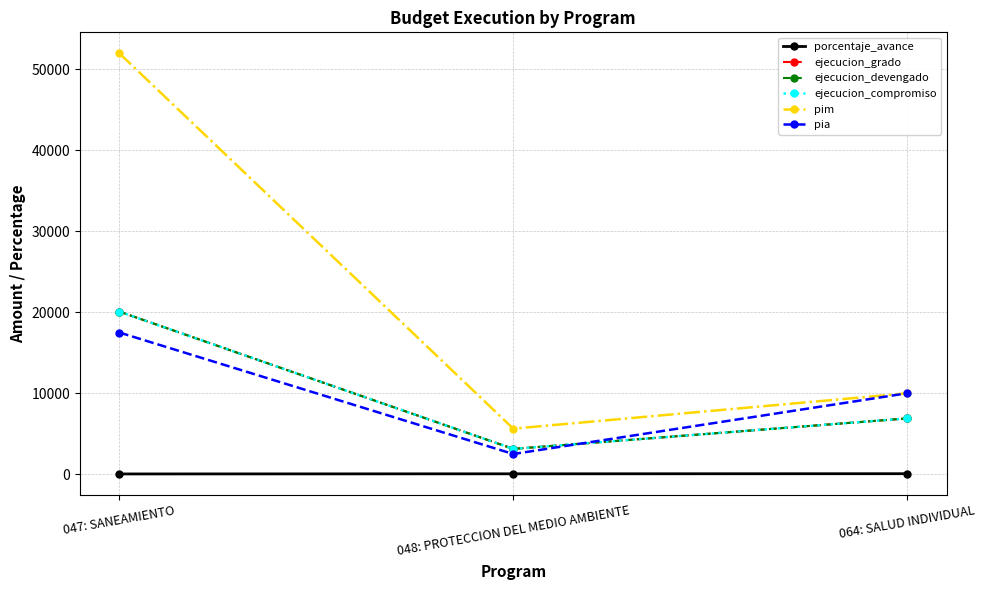

At how many categories does at least one series exceed 20998?

1